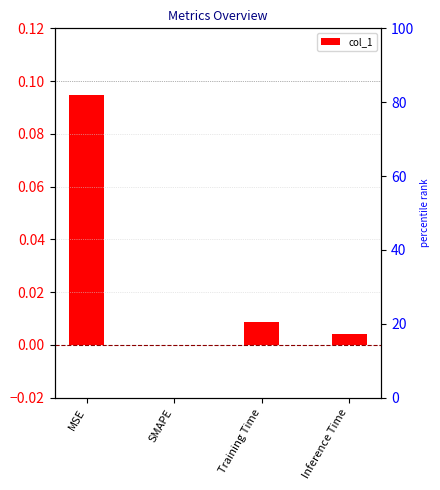

What is the difference between the values at SMAPE and MSE?

0.1